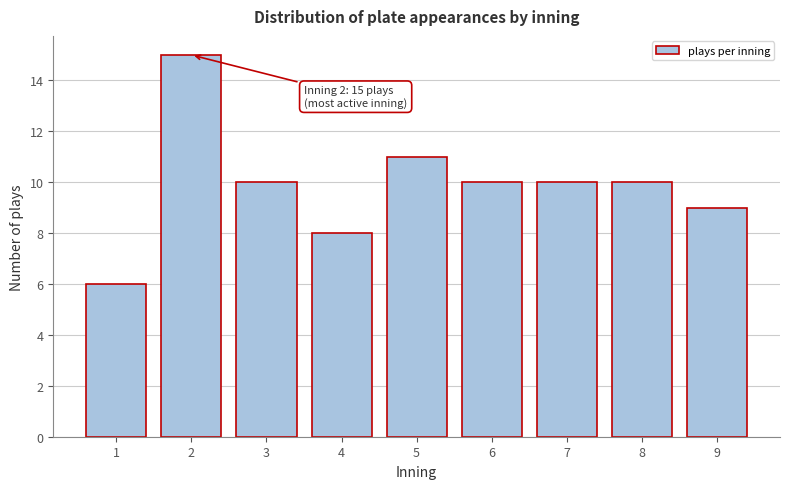

Reading right to left, what are all the values shown in this chart?

9	10	10	10	11	8	10	15	6